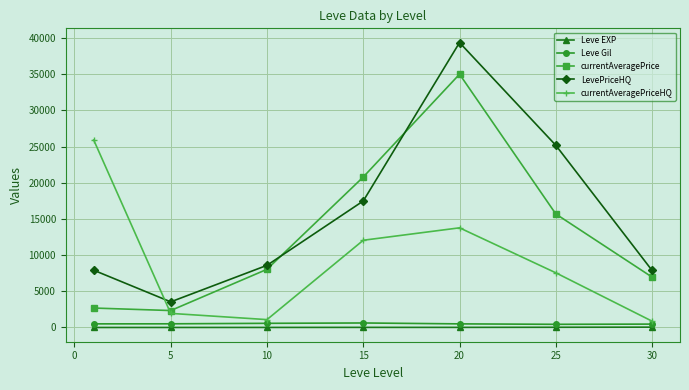

True or false: currentAveragePriceHQ and LevePriceHQ intersect in this chart.

True